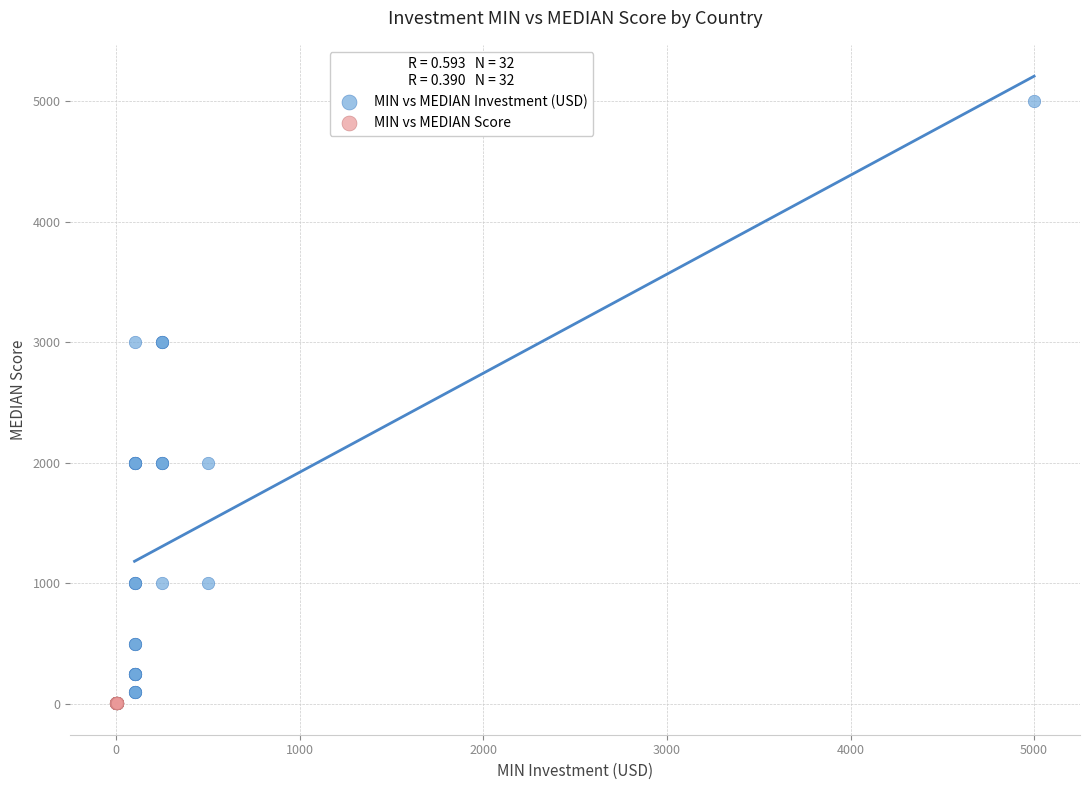

Which series has the largest Y range (max minus min)?

MIN vs MEDIAN Investment (USD)